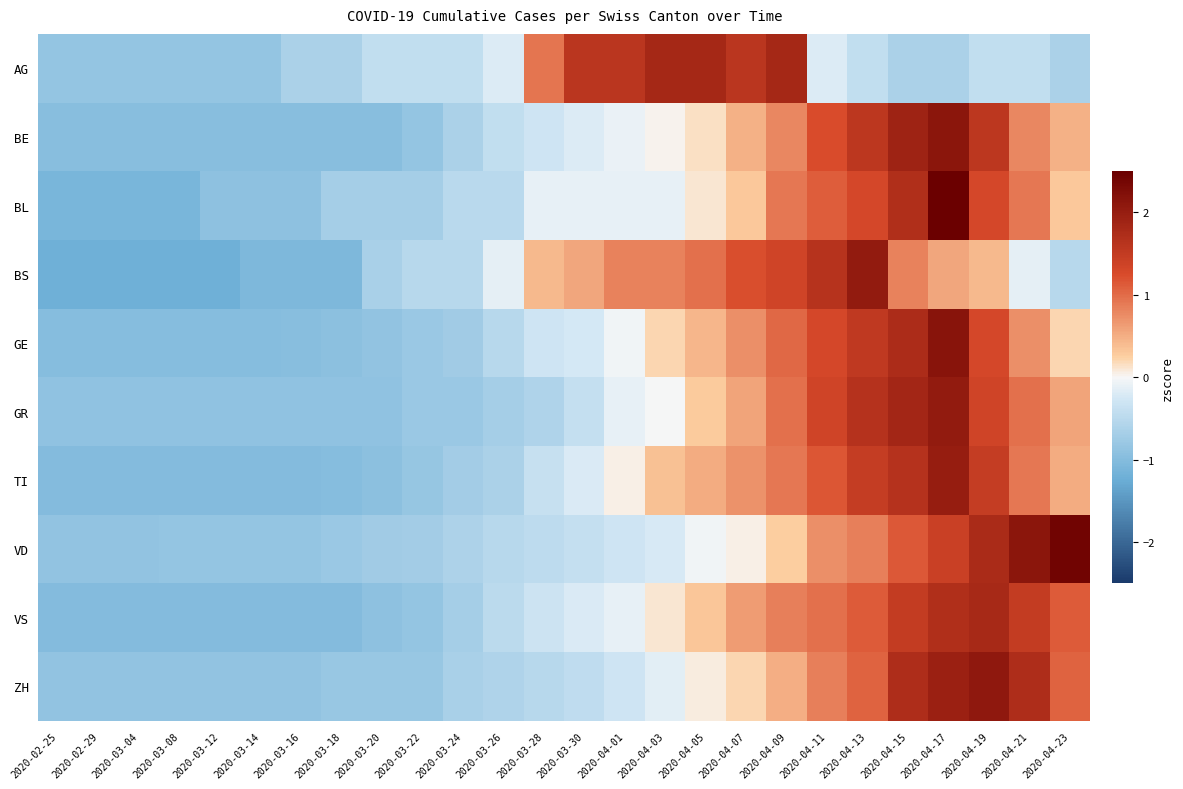

Between 2020-04-01 and 2020-03-30, which is larger?

2020-04-01